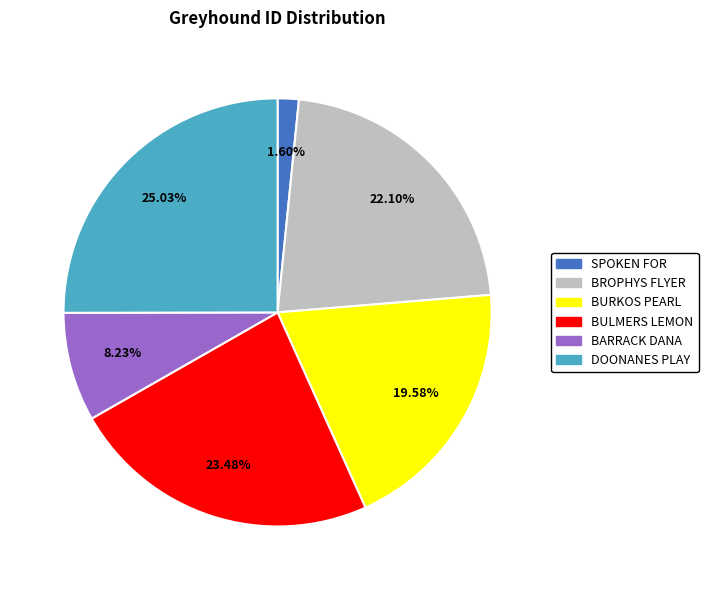

Rank the categories by value from lowest to highest.

SPOKEN FOR, BARRACK DANA, BURKOS PEARL, BROPHYS FLYER, BULMERS LEMON, DOONANES PLAY